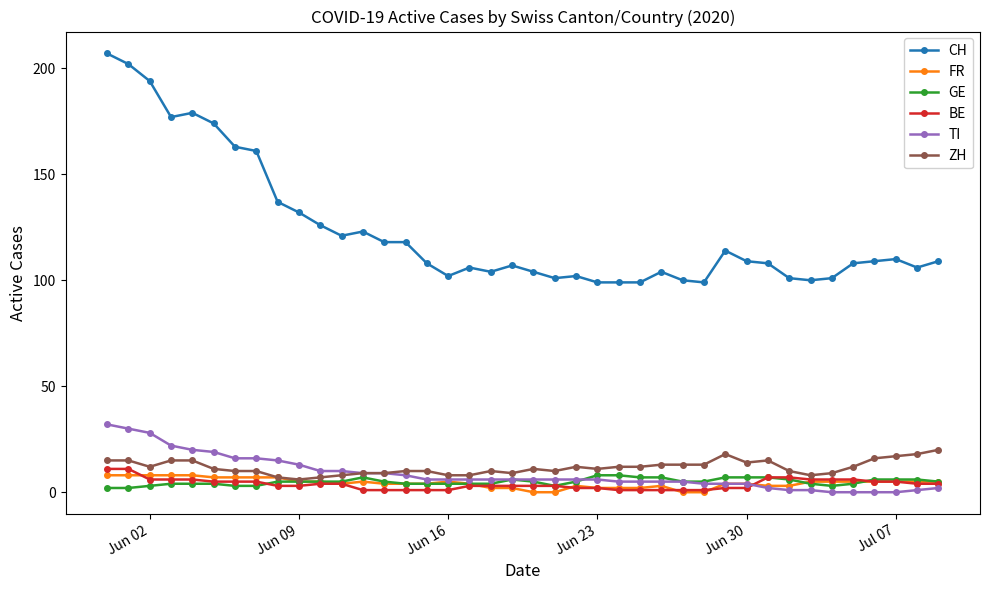

True or false: BE and CH cross at least once.

False